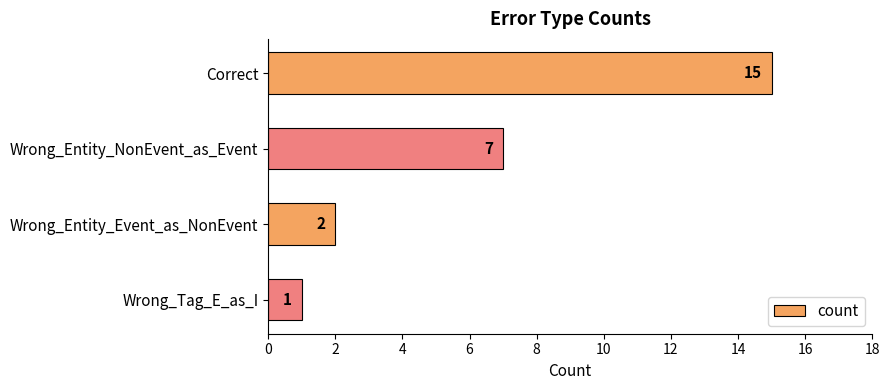

How many values are below 7?

2